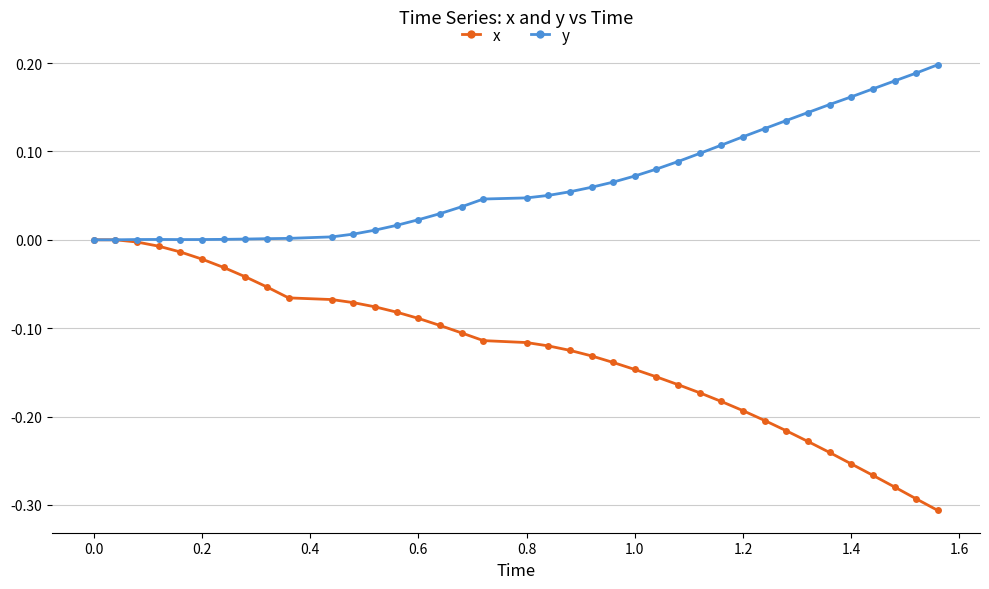

True or false: y has more than 0 interior local peaks.

True